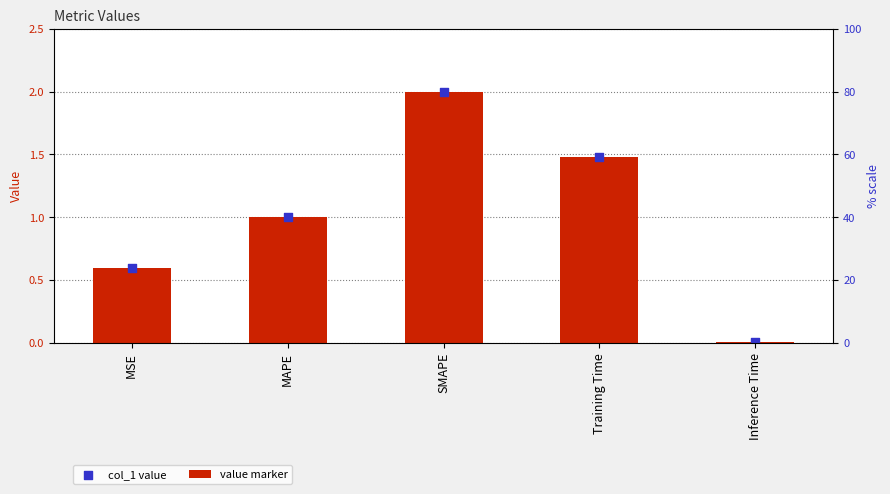

Which series contains the lowest Y value?

col_1